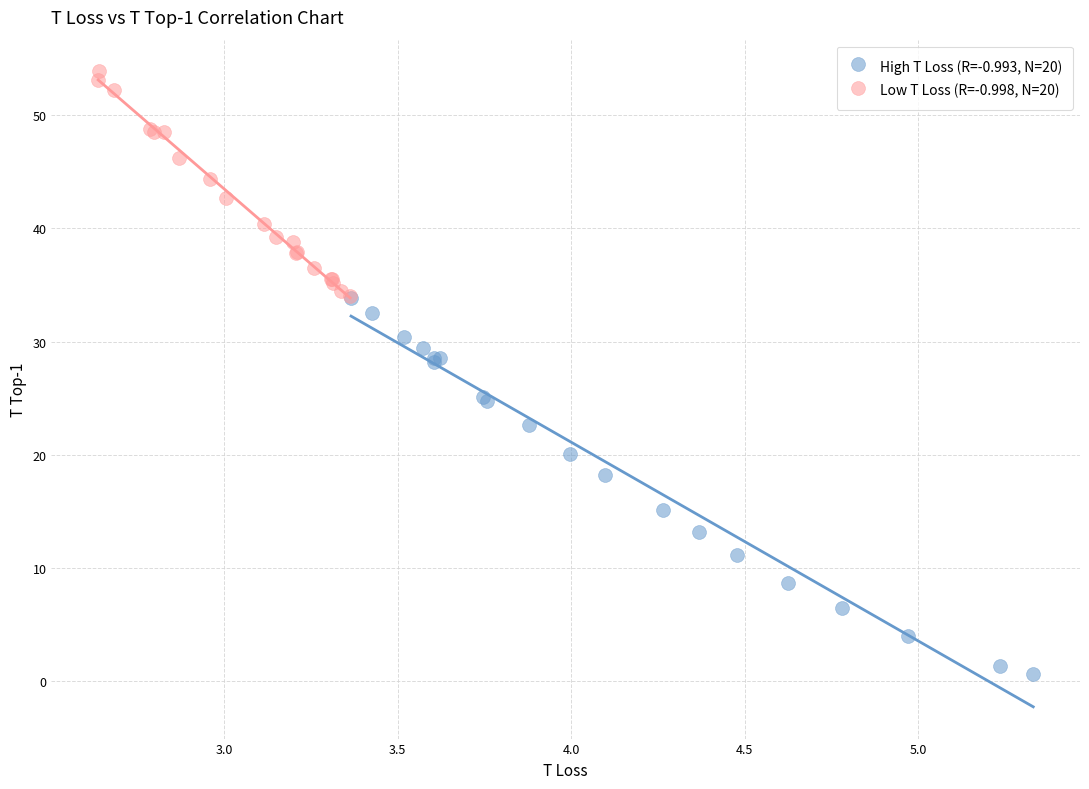

Which series has the widest spread of Y values?

High T Loss (R=-0.993, N=20)